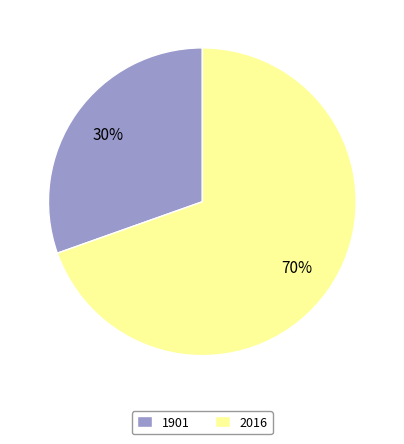

To the nearest percent, what is the average slice percentage?

50%